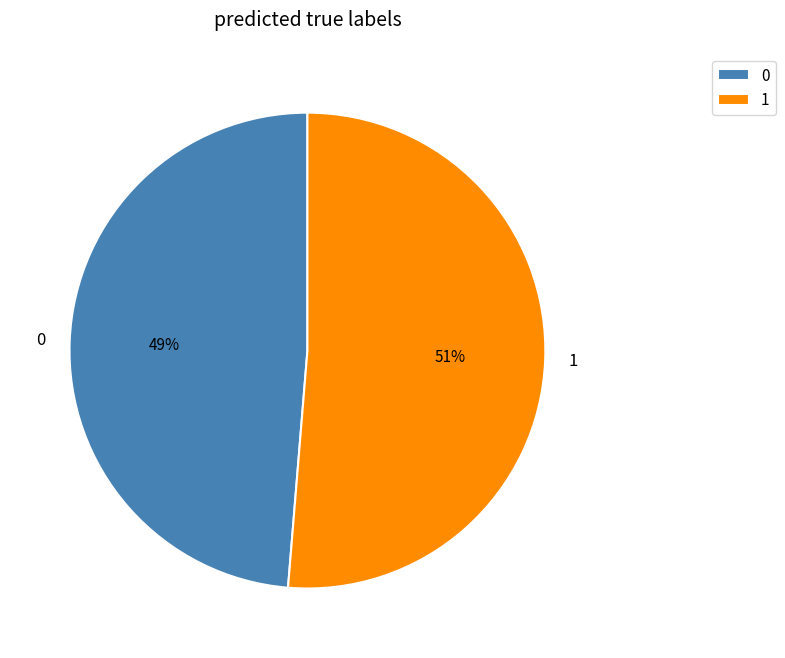

To the nearest percent, what is the average slice percentage?

50%